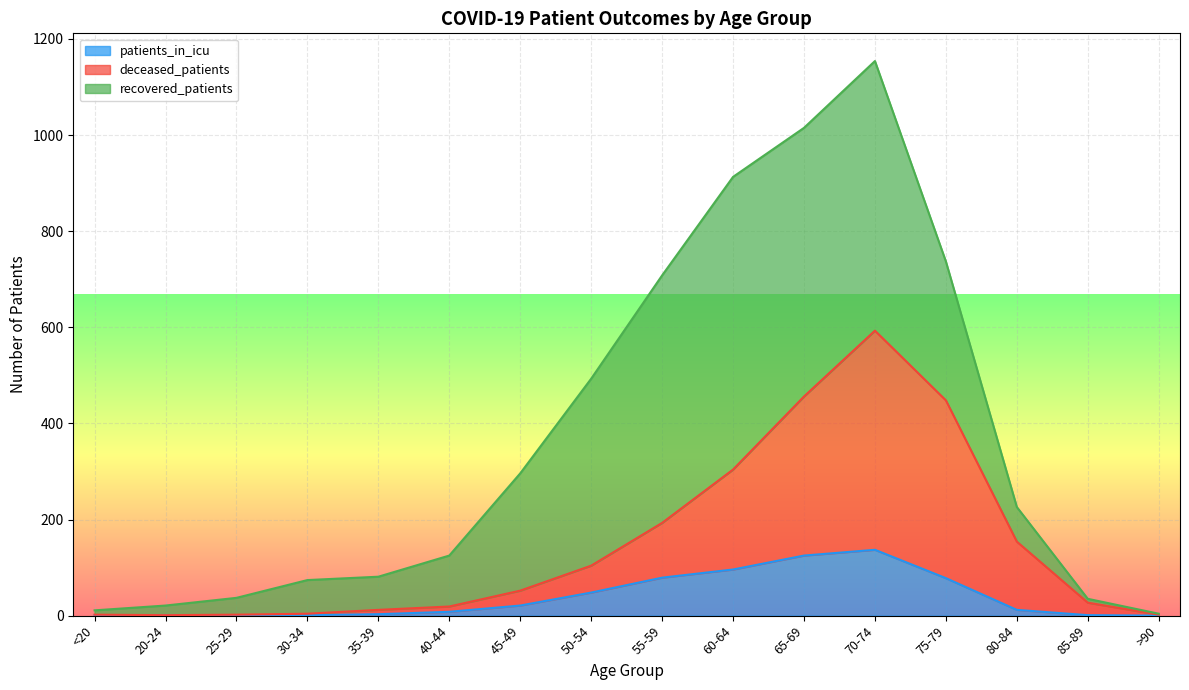

At which category is the sum across all series the highest?

70-74